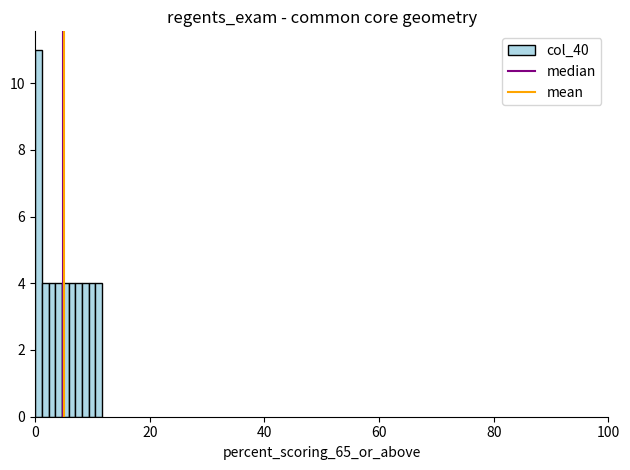

Around what value on the x-axis is the tallest bar? Give the approximate position of its centre, as read against the axis.

0